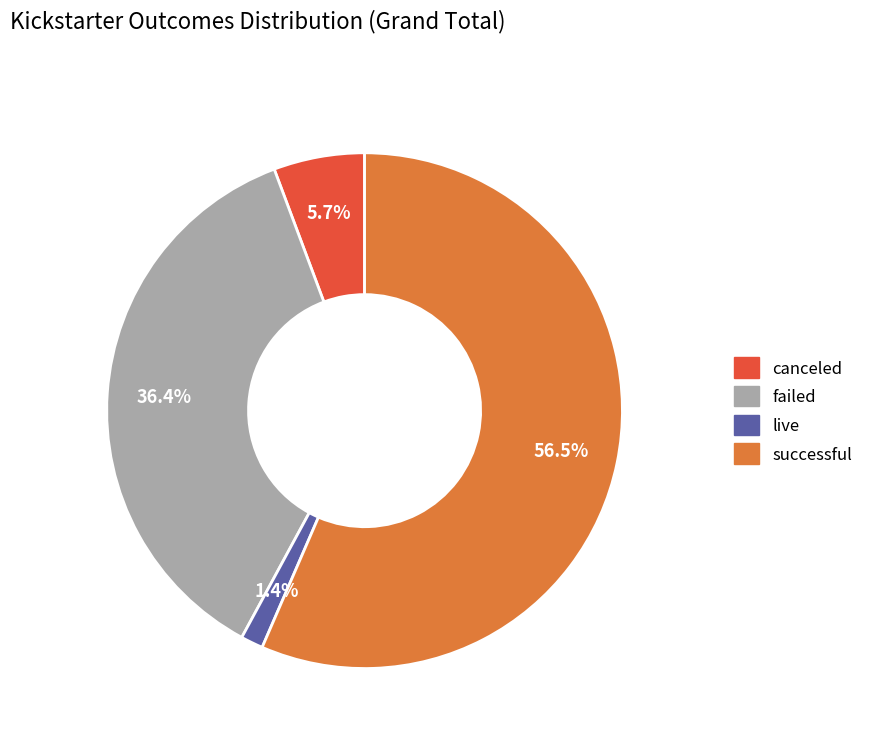

Rank the categories by value from lowest to highest.

live, canceled, failed, successful